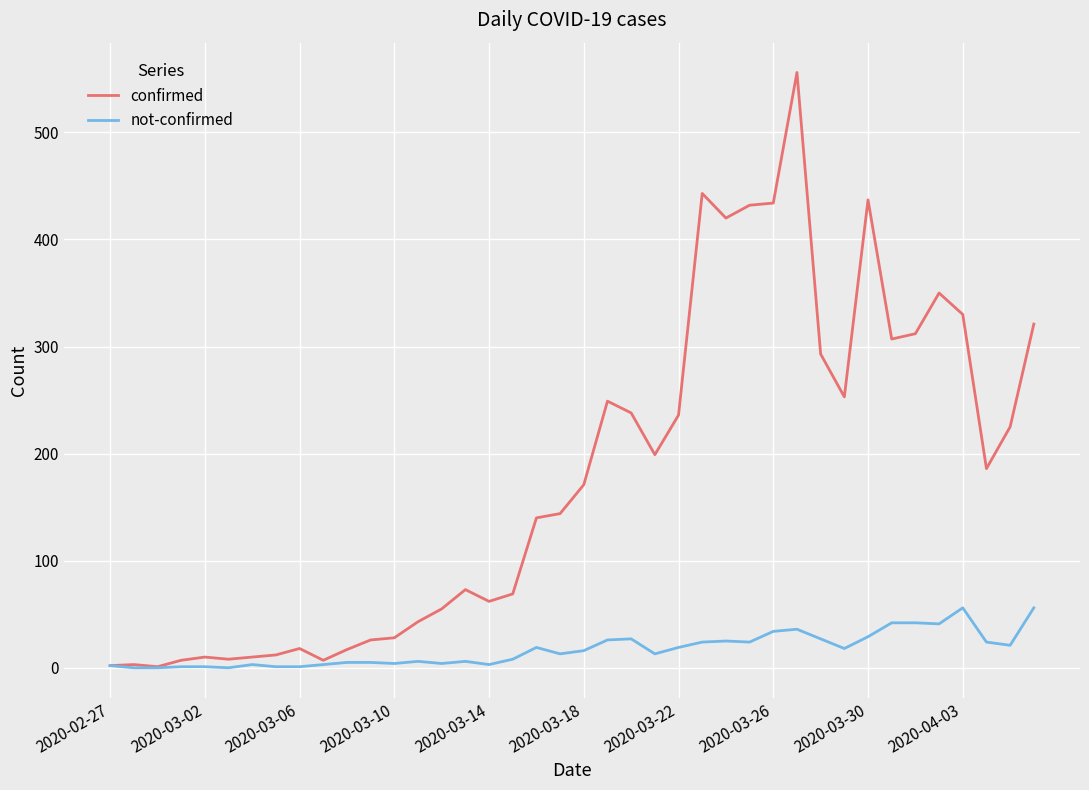

At how many categories does at least one series exceed 108?

22